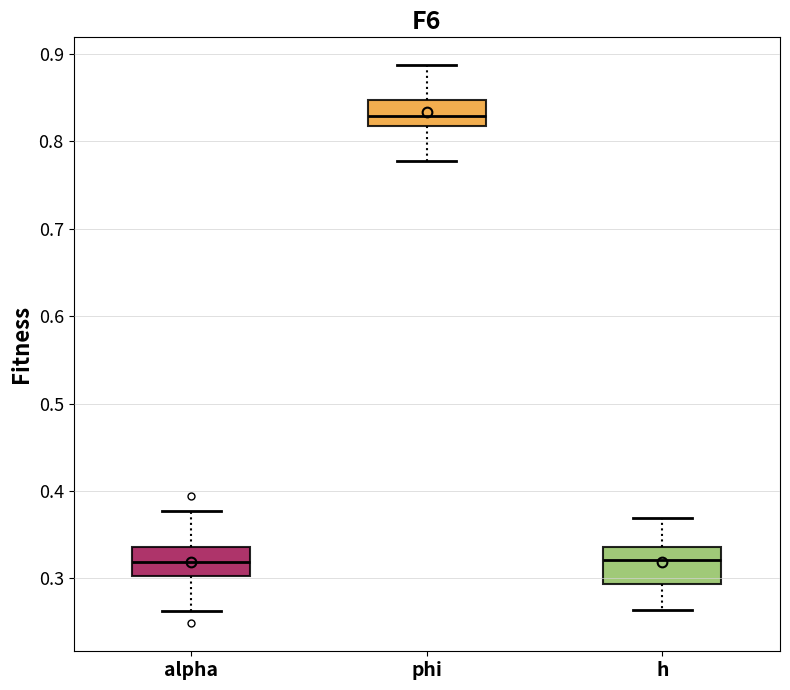

Which box has the highest median line?

phi